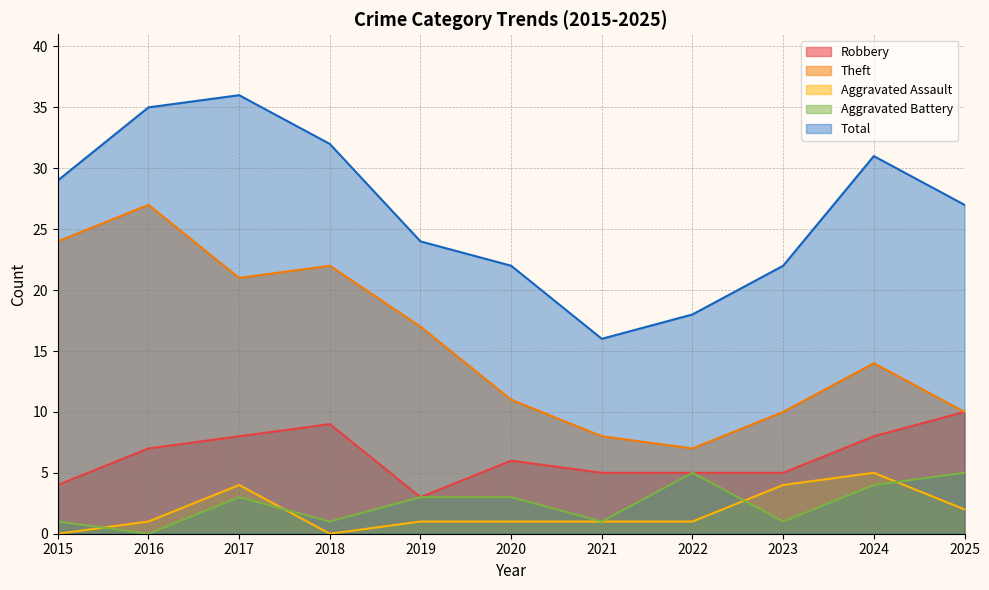

How many data points in Theft are less than 14?

5